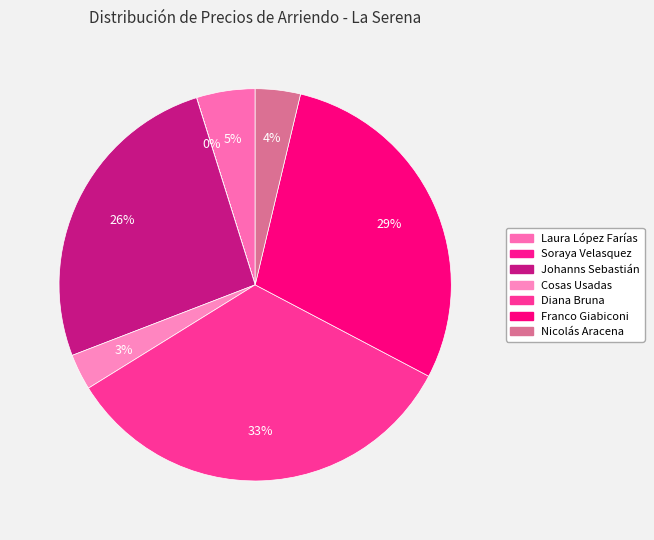

Which slice is the smallest?

Soraya Velasquez